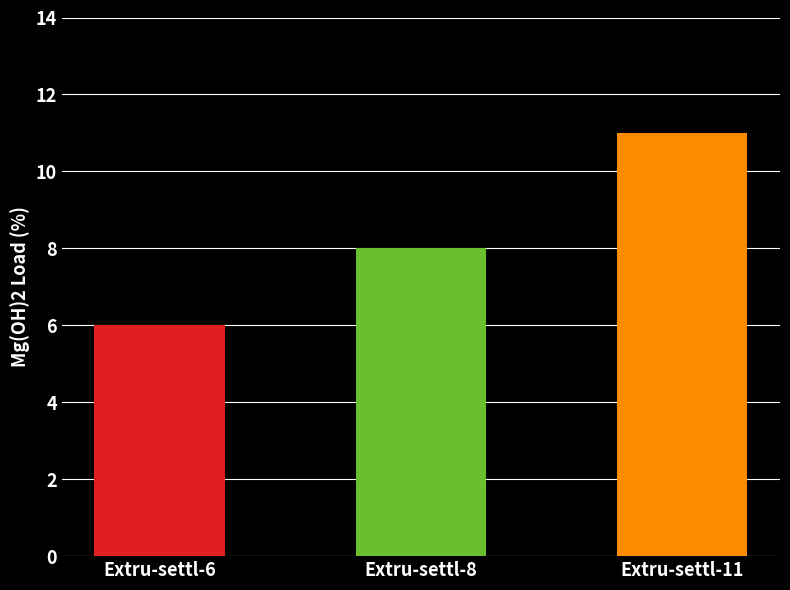

What is the difference between the second highest and minimum values?

2